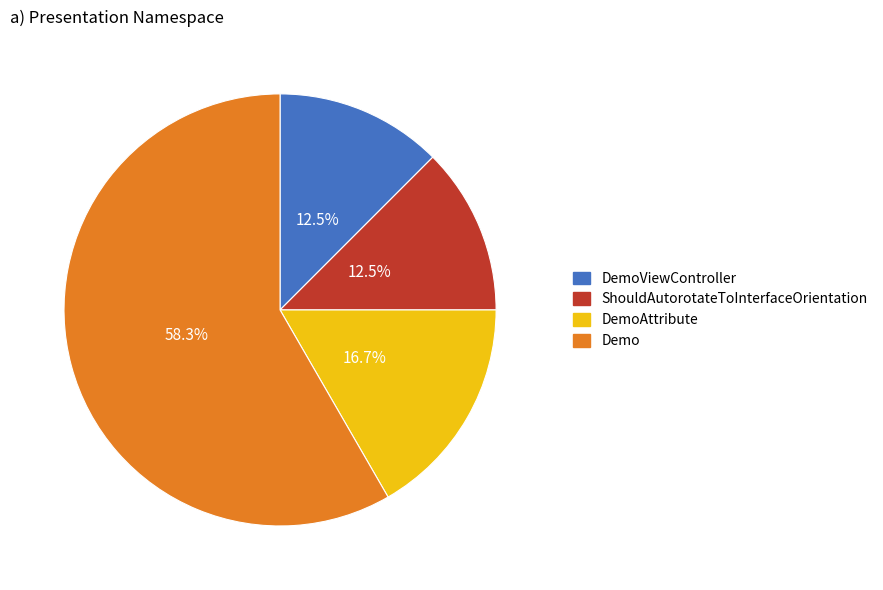

What is the total percentage of DemoViewController and DemoAttribute?

29.2%